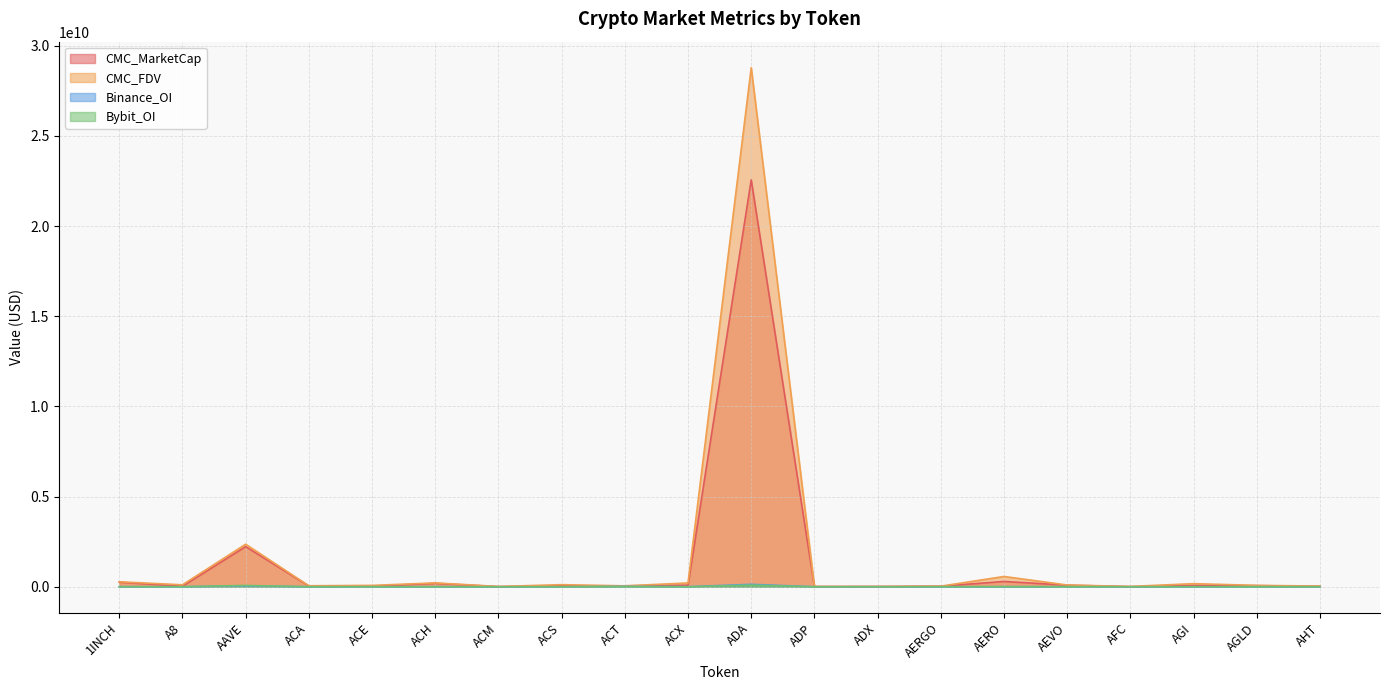

Reading left to right, what are all the values shown in this chart?

CMC_MarketCap: 254356727.9	28707478.8	2227065684.4	40183002.8	29027273.9	189203627.4	5918765.5	53304117.8	51074441.9	85757769.3	22561216206.3	7932101.5	14371827.1	30585590.0	293204610.6	87404584.0	2984314.3	70546198.5	61448933.4	23574289.9
CMC_FDV: 275413313.6	107894417.0	2360178521.5	55108118.5	76276353.2	212928792.5	16129608.4	115321855.5	51074441.9	210406138.7	28781692388.1	17491496.7	14575889.5	32026796.1	570154135.5	96774667.1	18566633.4	171137985.4	76304456.5	39738958.4
Binance_OI: 3566094.0	0.0	49030165.0	0.0	1604936.0	5600861.0	0.0	0.0	20795724.0	2896523.0	133951866.0	0.0	0.0	0.0	2324972.0	3202665.0	0.0	0.0	3021783.0	0.0
Bybit_OI: 3368285.0	1097878.0	71579886.0	0.0	585593.0	1952446.0	0.0	0.0	9415134.0	673517.0	89710156.0	0.0	0.0	3335178.0	3991722.0	2138041.0	0.0	2786717.0	2075973.0	0.0